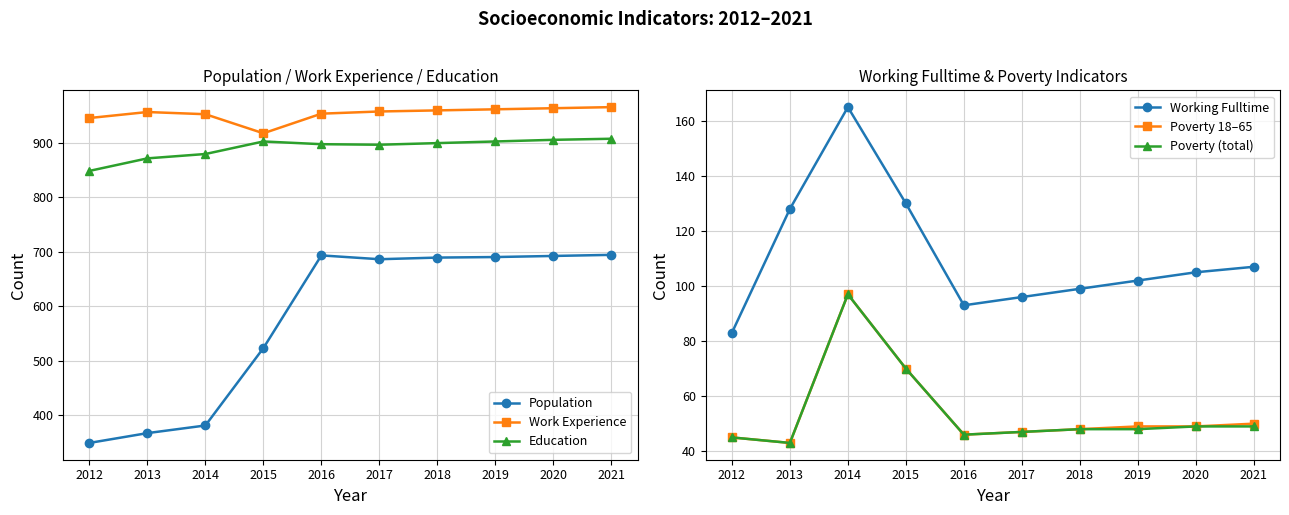

What is the average value of the Poverty 18–65 series?

54